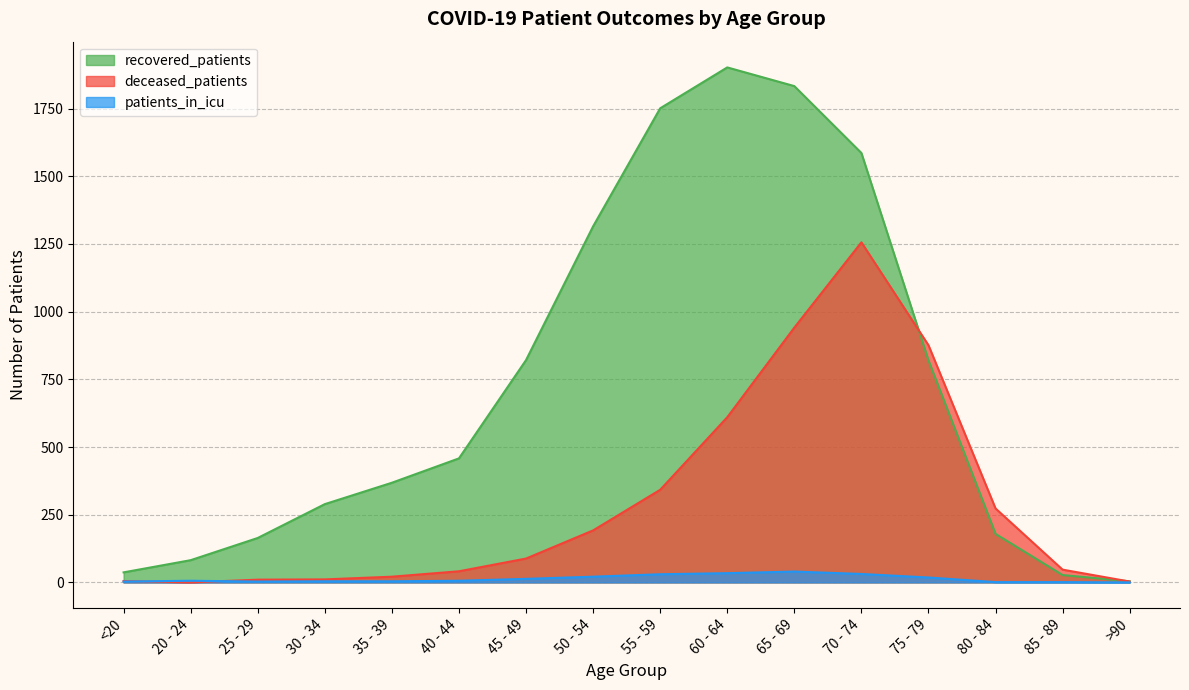

How many positive values does the deceased_patients series have?

15